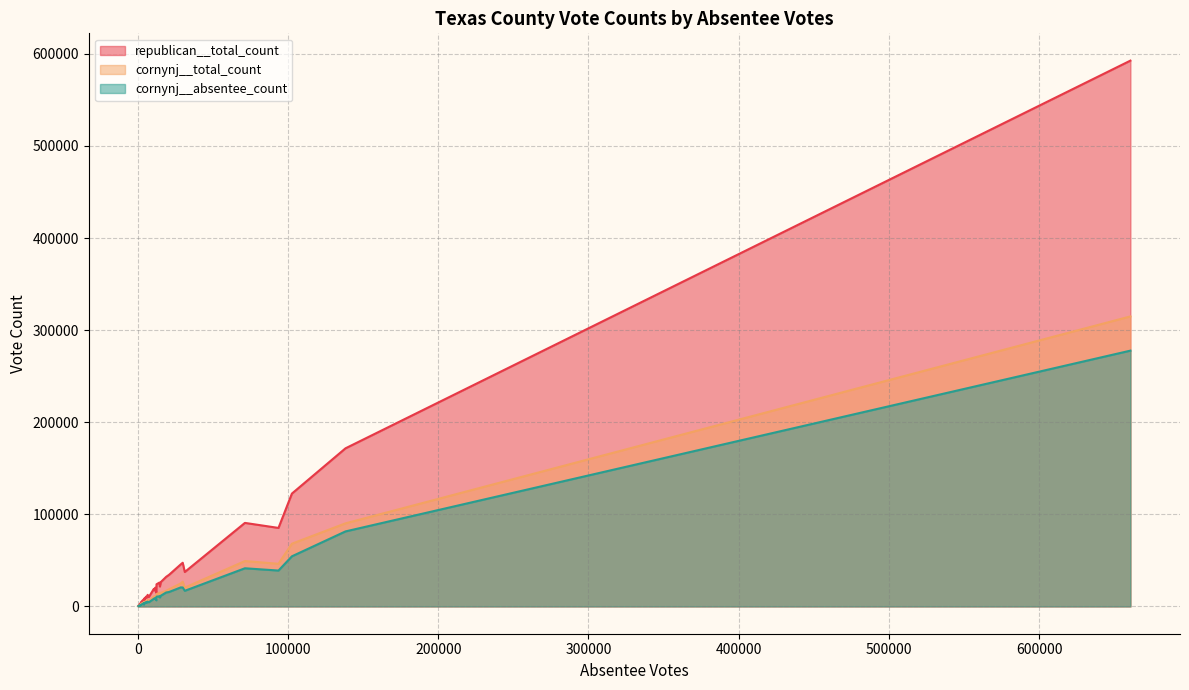

Which series has the largest total across all categories?

republican__total_count